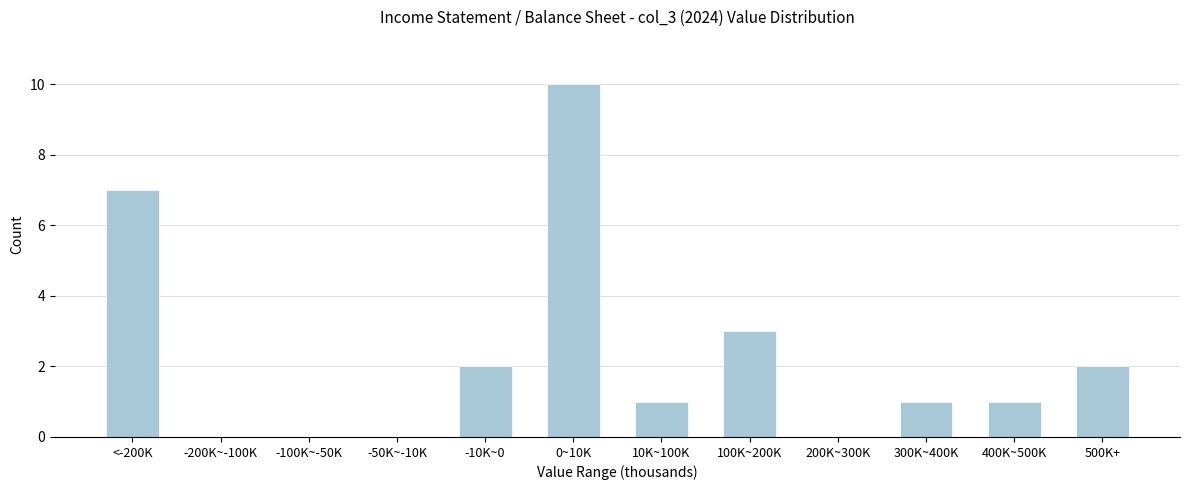

Reading left to right, what are all the values shown in this chart?

<-200K=7	-200K~-100K=0	-100K~-50K=0	-50K~-10K=0	-10K~0=2	0~10K=10	10K~100K=1	100K~200K=3	200K~300K=0	300K~400K=1	400K~500K=1	500K+=2